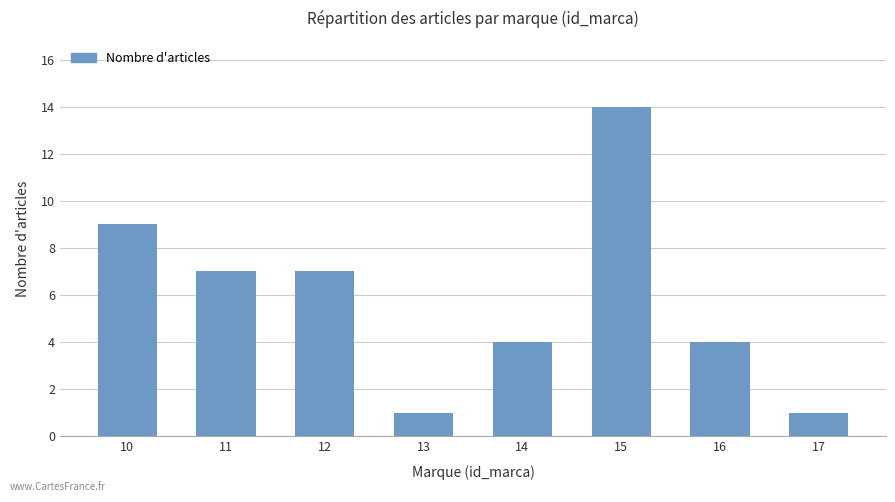

How many data points are less than 7?

4